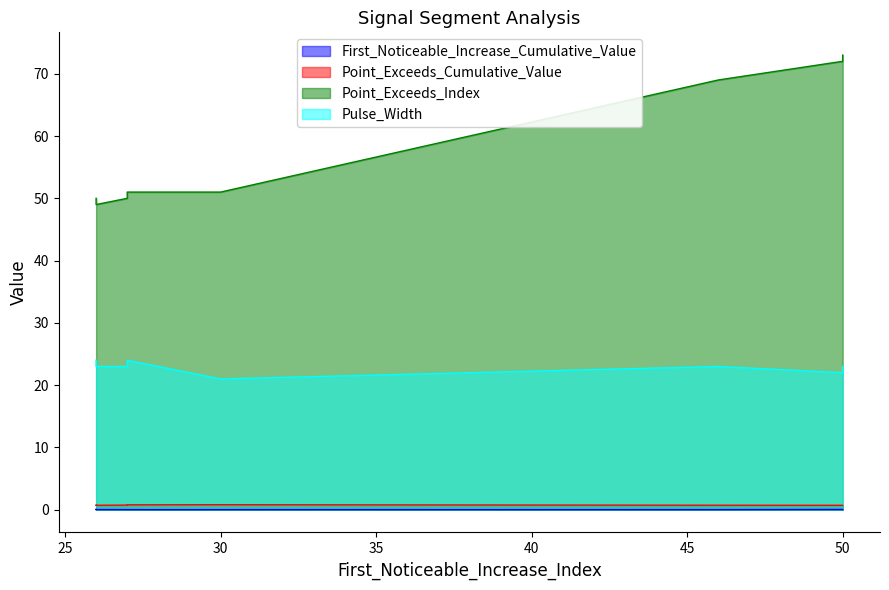

What is the approximate value of Point_Exceeds_Index at segment 4?

73.0